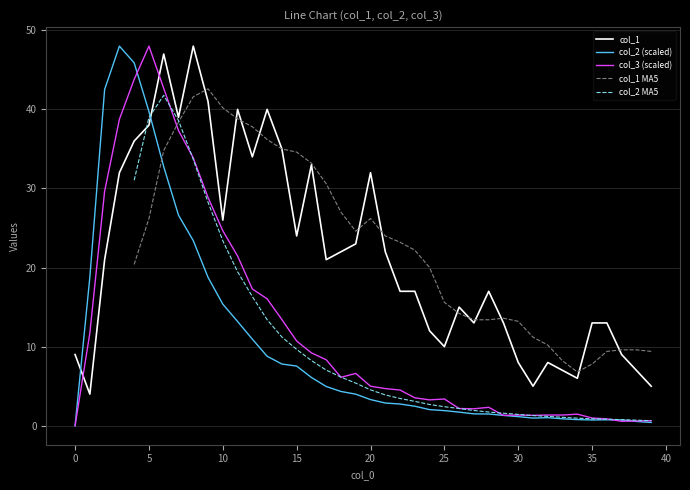

What is the value of the col_3 point at the 29th from the left?

2.3